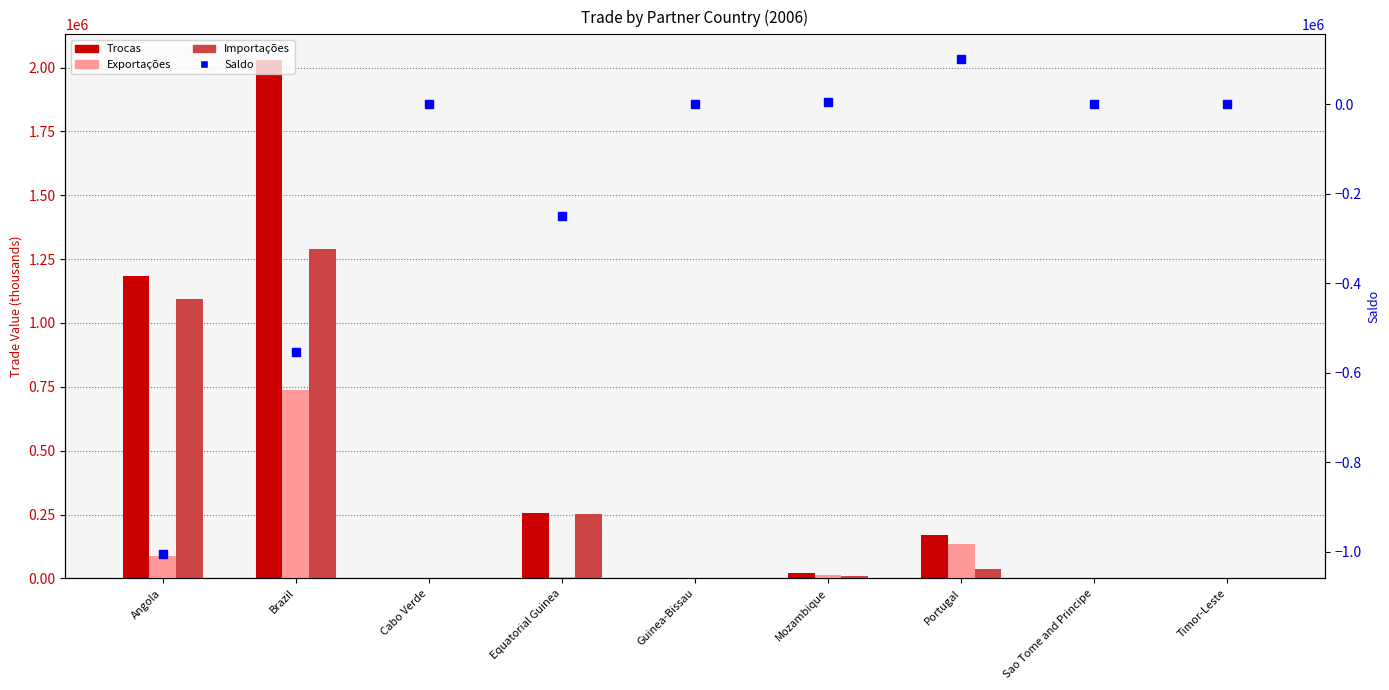

Which has a higher value, Brazil or Timor-Leste?

Brazil